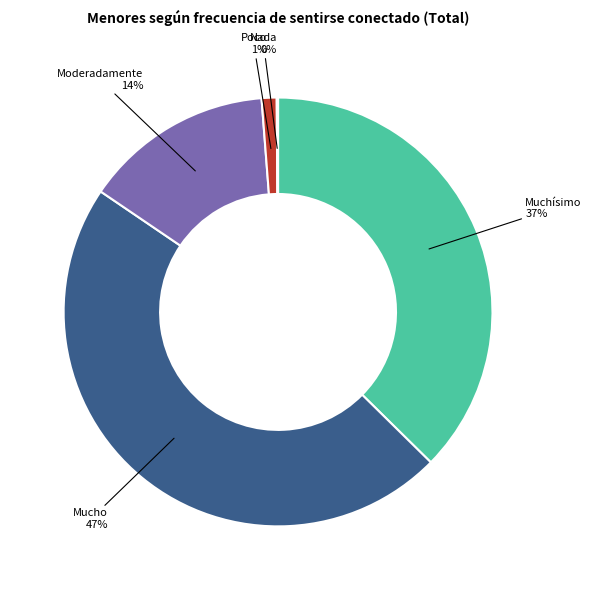

Is there any slice that represents more than half of the pie?

No